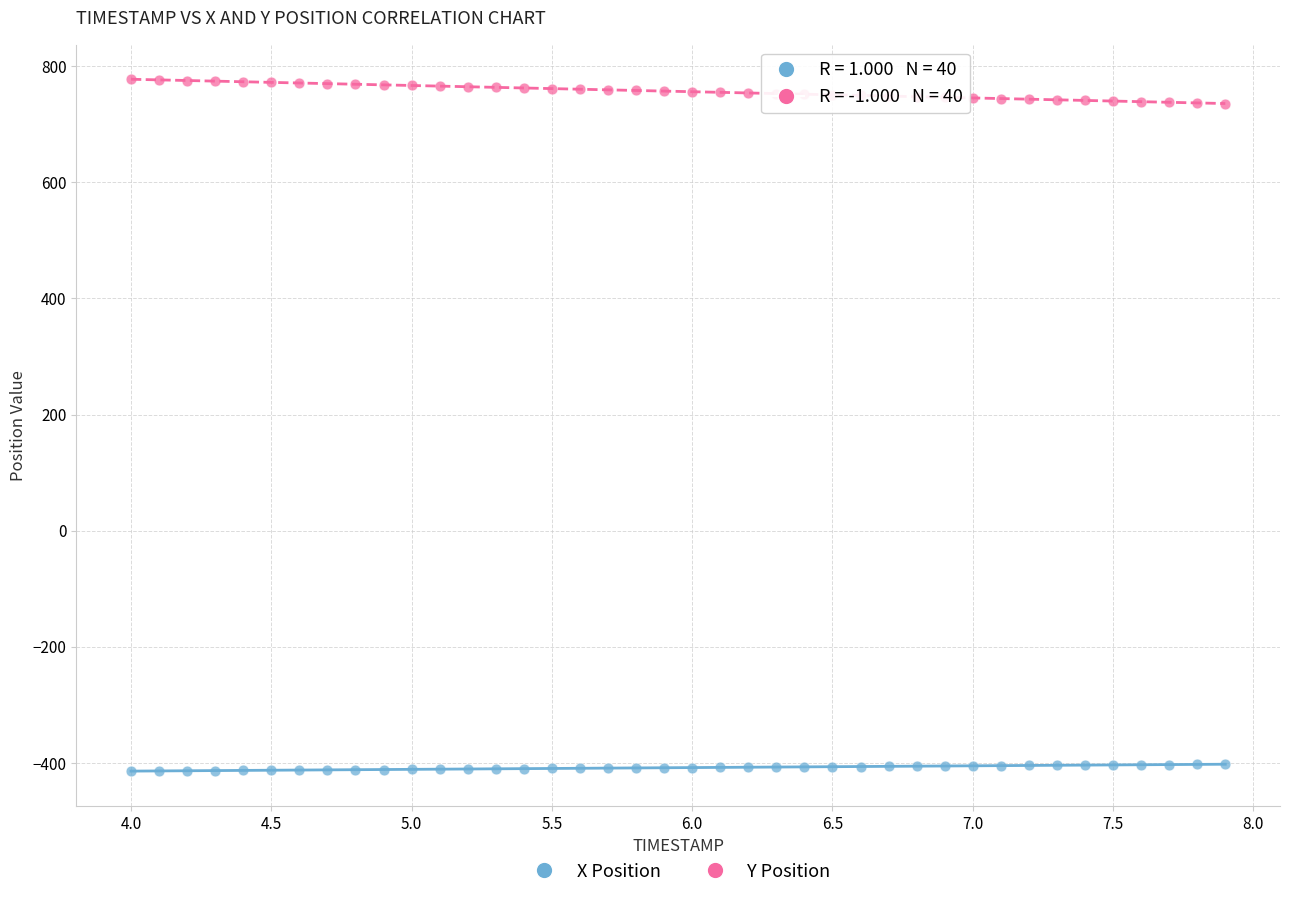

Across all data points, what is the range of X values (max minus min)?

3.9